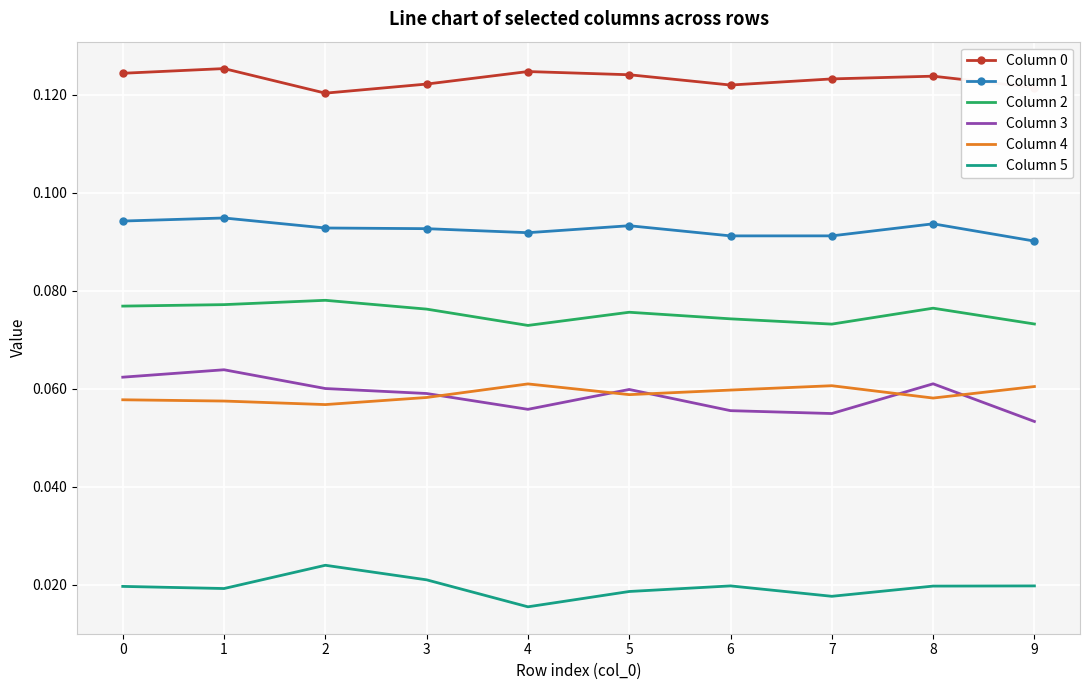

Count the Column 2 values in the range 0 to 1.

10